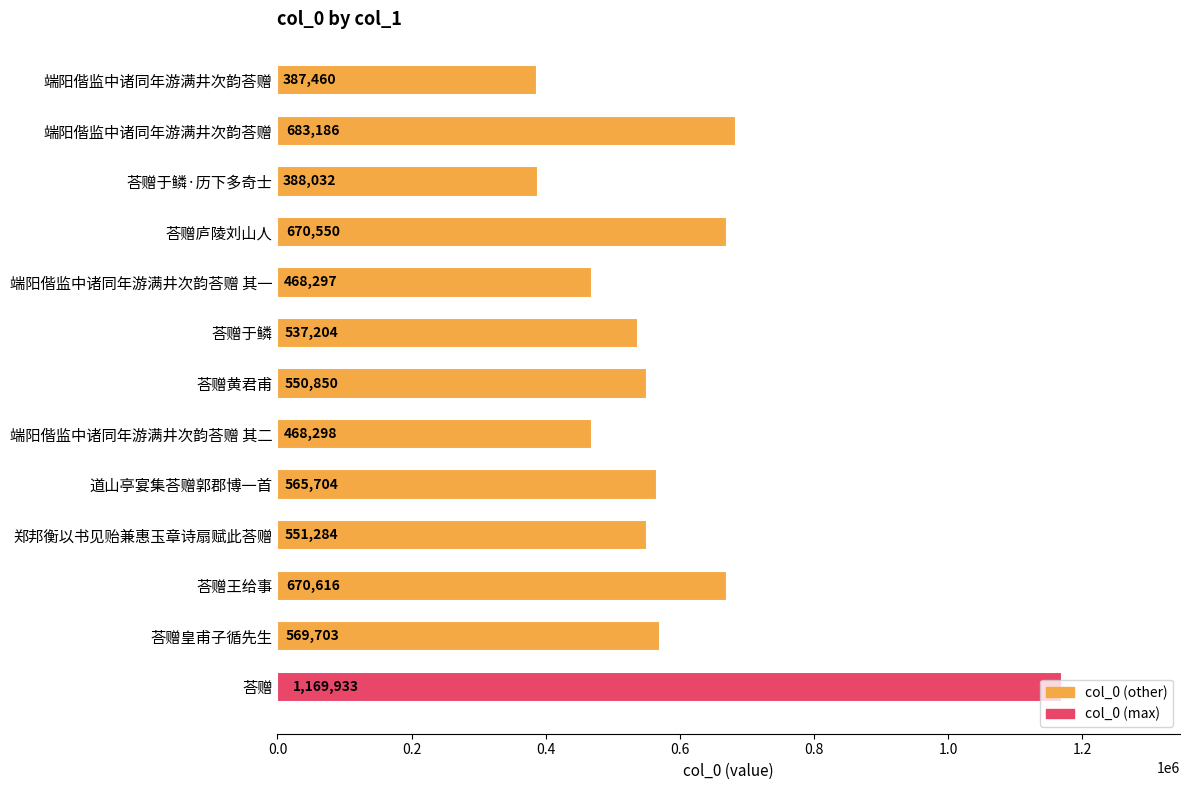

How many distinct data groups are displayed?

1